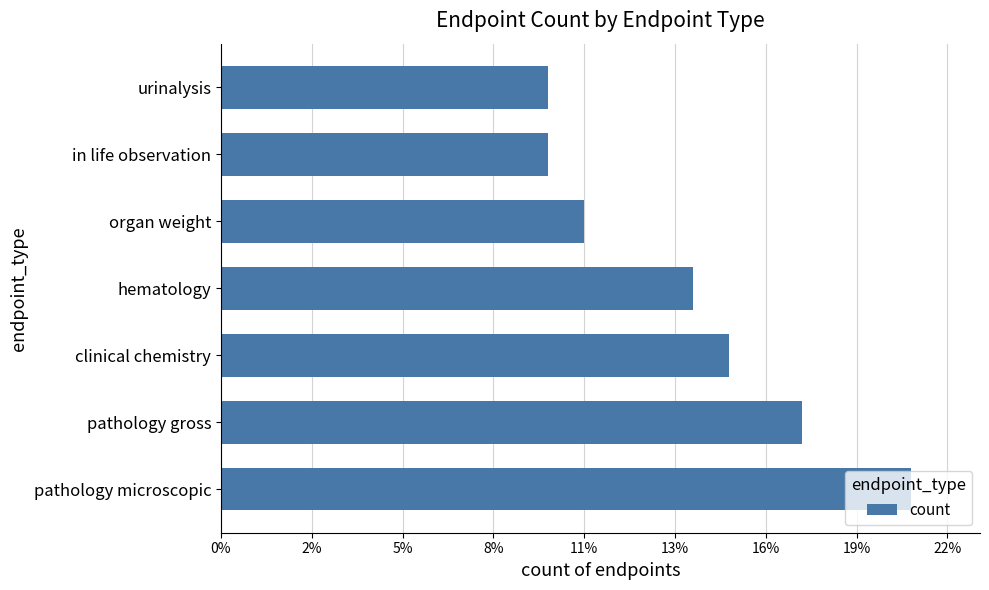

What is the difference between the second highest and minimum values?

7